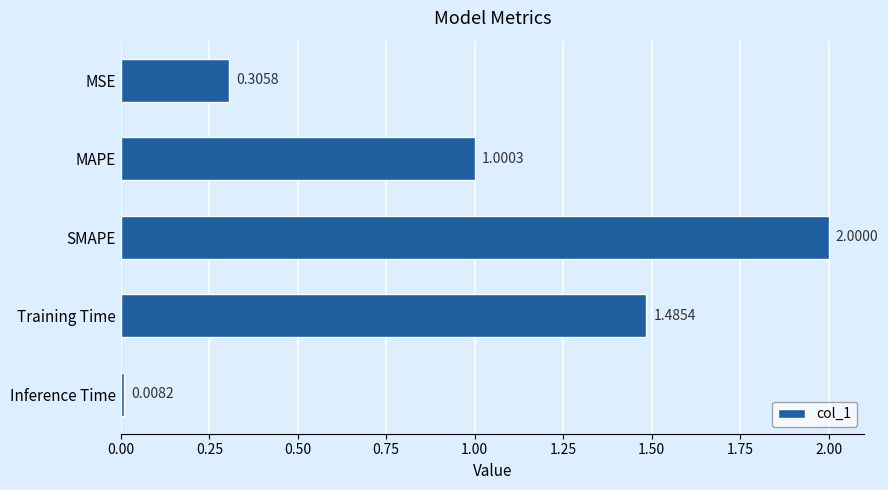

Are the bars horizontal?

Yes